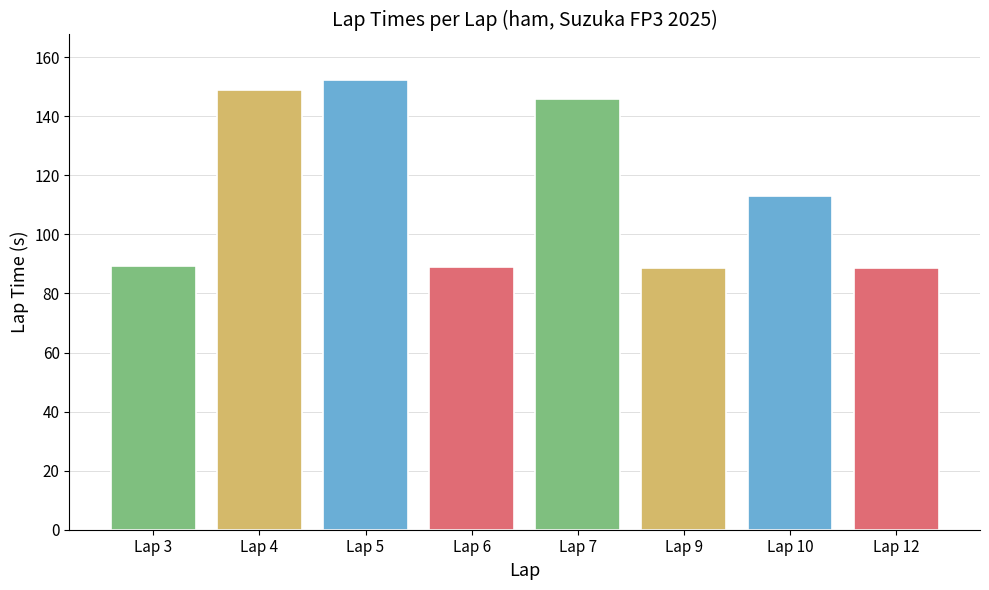

True or false: the data shows 93.0 at Lap 4.

False